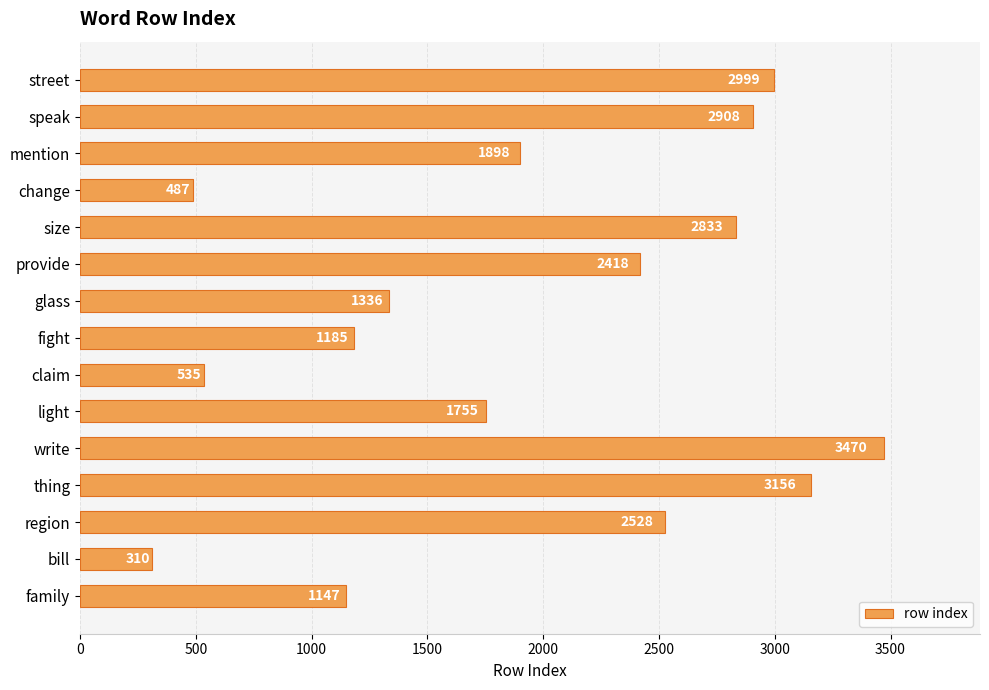

Which category has the lowest value across all series?

bill